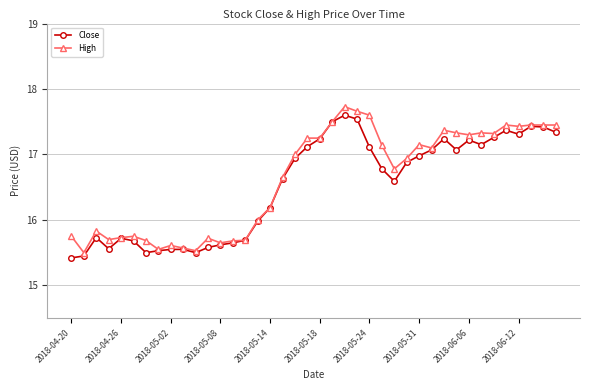

Which series has the largest range (max minus min)?

High